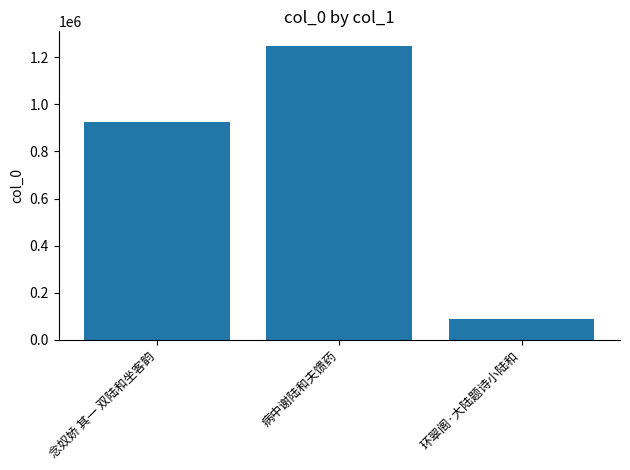

What is the value of the 1st bar from the left?

925845